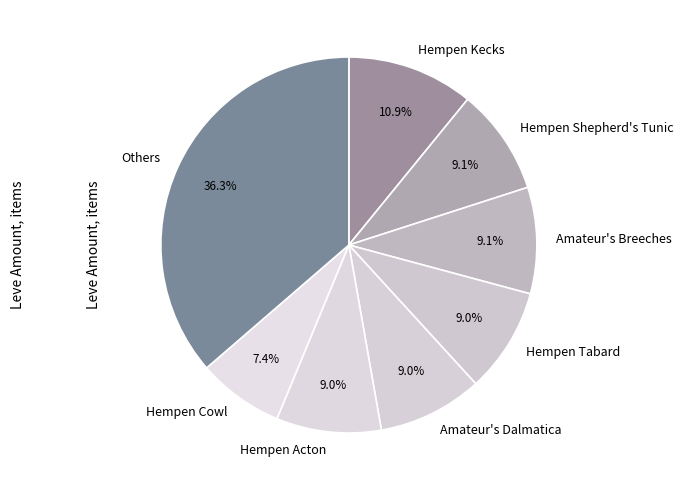

To the nearest percent, what is the difference between the largest and smallest slice percentages?

29%